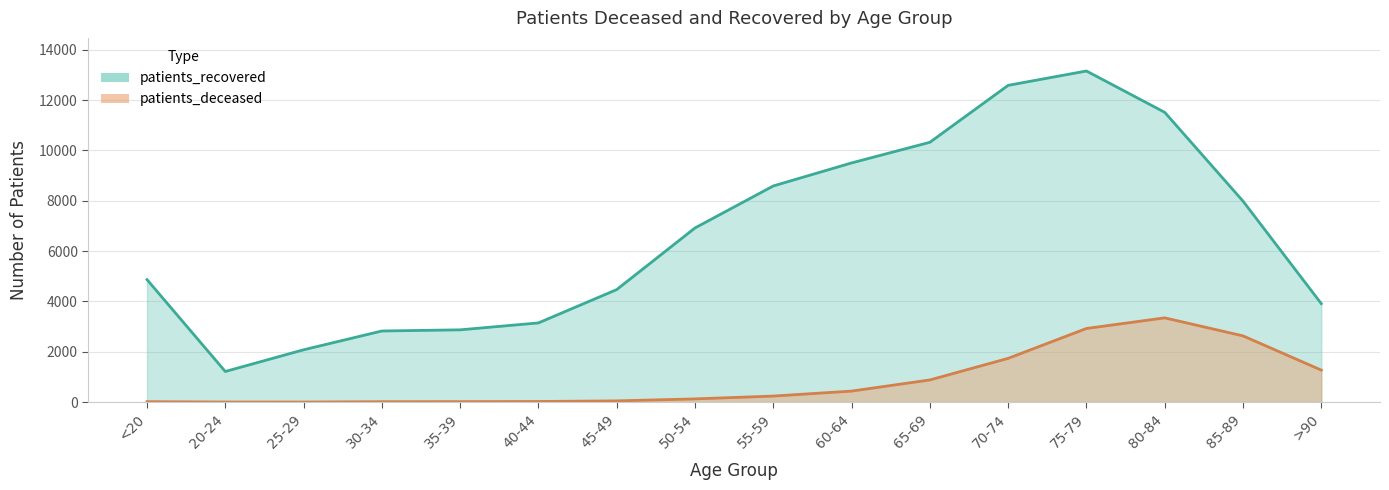

True or false: patients_deceased has a value of 28 at 30-34.

False